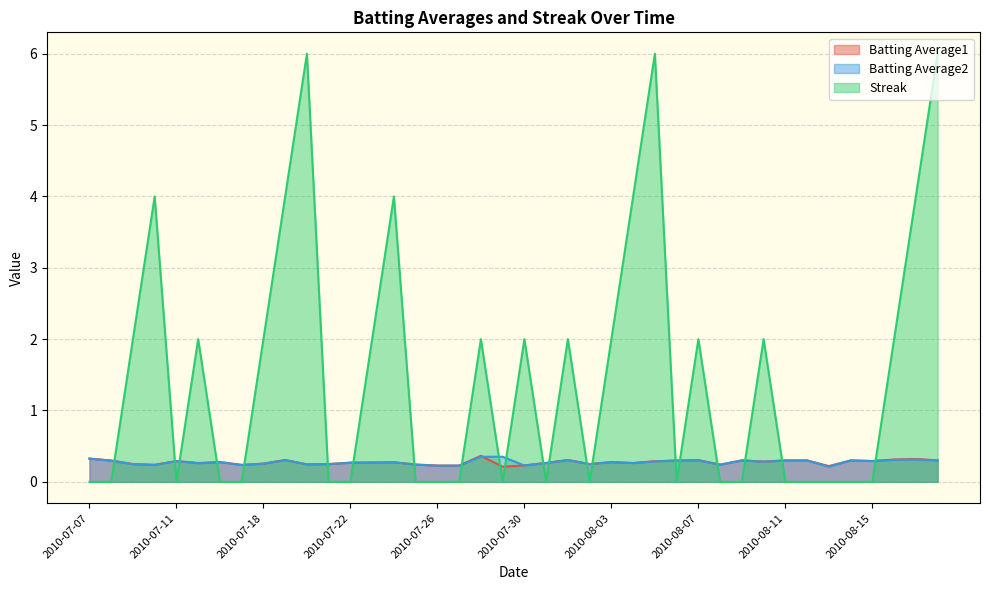

List the series in order of their peak value, highest first.

Streak, Batting Average1, Batting Average2